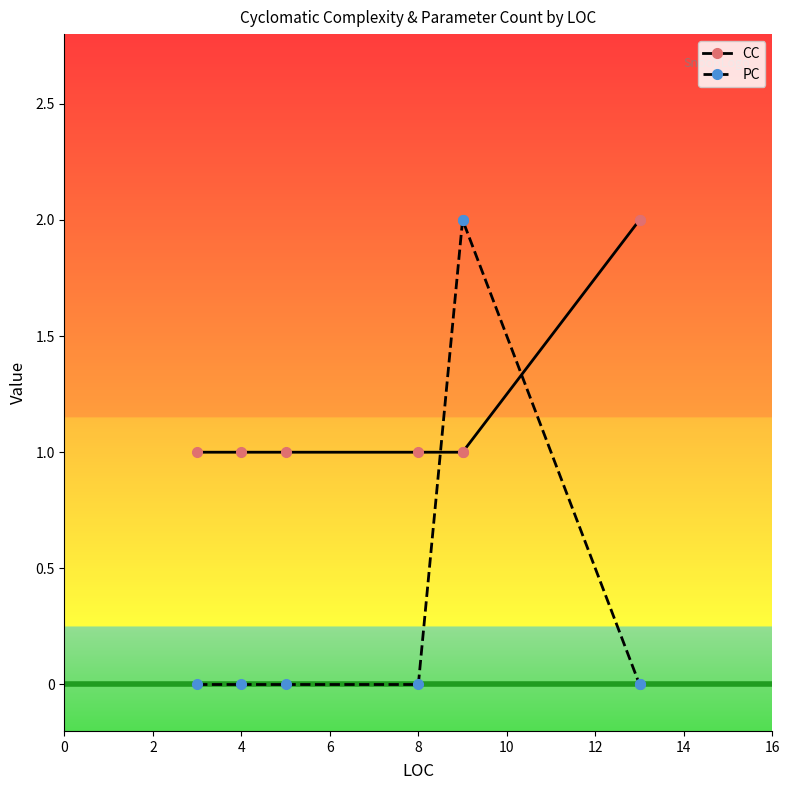

Does the chart have visible grid lines?

No